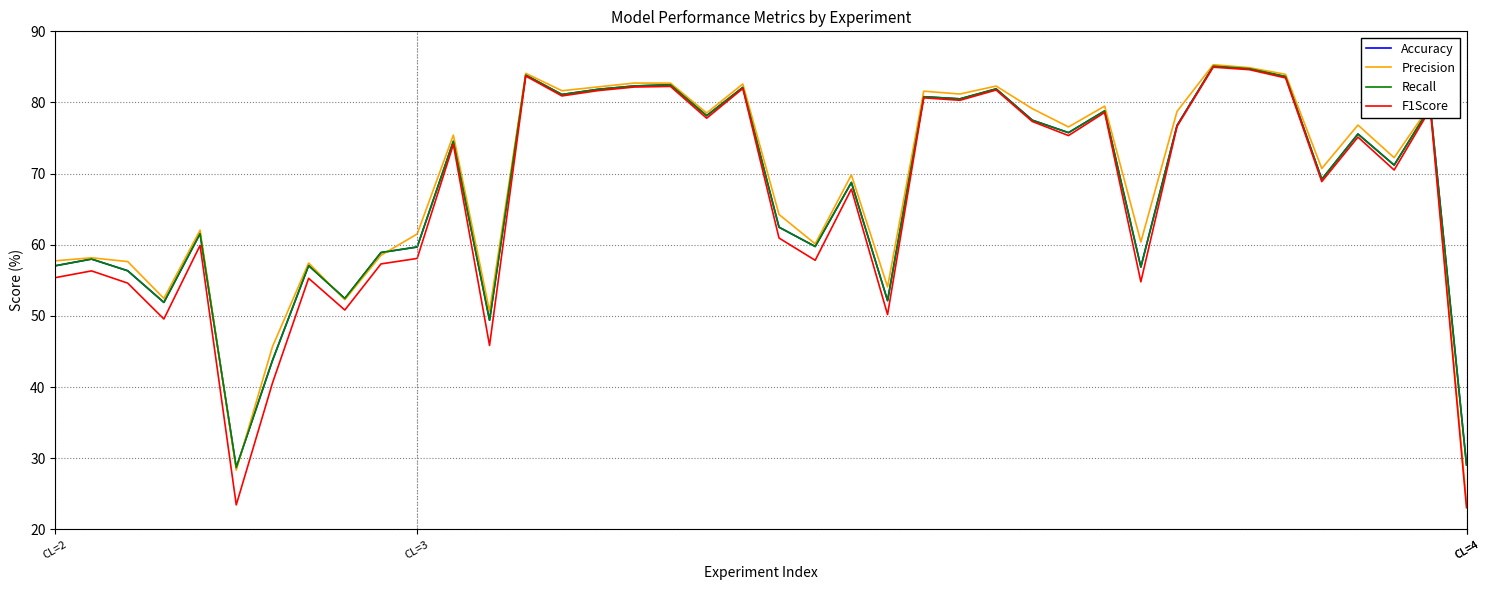

At which label does Accuracy first exceed 74?

11